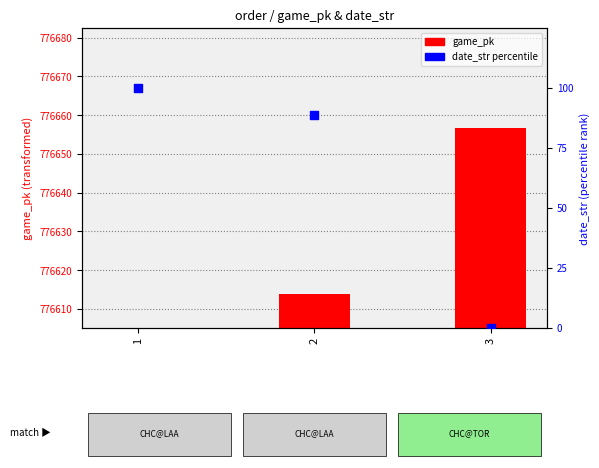

What is the total value across all series at 2?

97.7